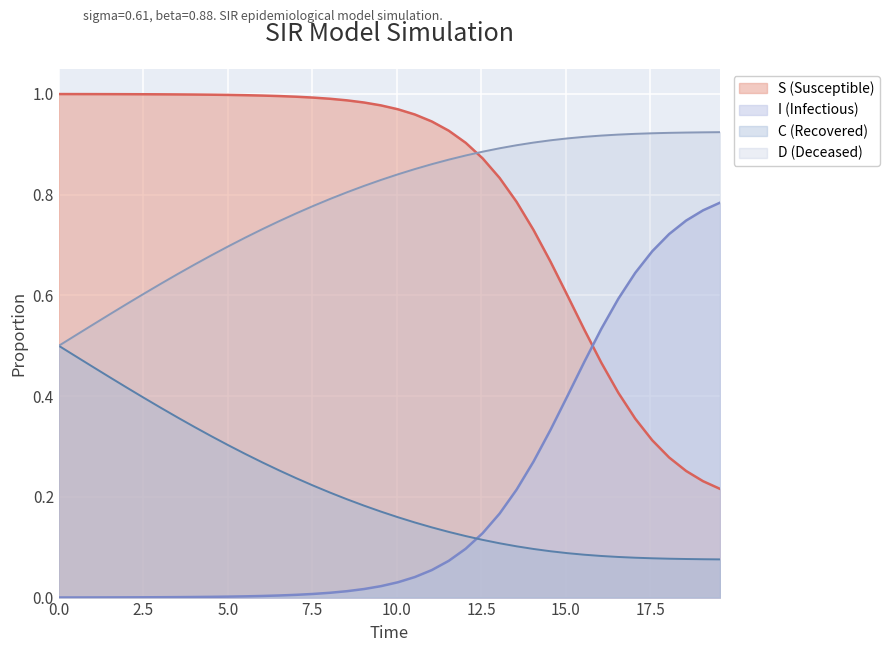

Reading left to right, transcribe all the data shown in this chart.

S: 0.0=1.0	0.5016722408026756=1.0	1.0033444816053512=1.0	1.5050167224080266=1.0	2.0066889632107023=1.0	2.508361204013378=1.0	3.0100334448160533=1.0	3.511705685618729=1.0	4.013377926421405=1.0	4.51505016722408=1.0	5.016722408026756=1.0	5.518394648829432=1.0	6.020066889632107=1.0	6.521739130434782=1.0	7.023411371237458=1.0	7.525083612040134=1.0	8.02675585284281=1.0	8.528428093645484=1.0	9.03010033444816=1.0	9.531772575250836=1.0	10.033444816053512=1.0	10.535117056856187=1.0	11.036789297658864=0.9	11.538461538461538=0.9	12.040133779264213=0.9	12.54180602006689=0.9	13.043478260869565=0.8	13.545150501672241=0.8	14.046822742474916=0.7	14.548494983277592=0.7	15.050167224080267=0.6	15.551839464882944=0.5	16.05351170568562=0.5	16.555183946488295=0.4	17.05685618729097=0.4	17.558528428093645=0.3	18.06020066889632=0.3	18.561872909698998=0.3	19.06354515050167=0.2	19.565217391304348=0.2
I: 0.0=0.0	0.5016722408026756=0.0	1.0033444816053512=0.0	1.5050167224080266=0.0	2.0066889632107023=0.0	2.508361204013378=0.0	3.0100334448160533=0.0	3.511705685618729=0.0	4.013377926421405=0.0	4.51505016722408=0.0	5.016722408026756=0.0	5.518394648829432=0.0	6.020066889632107=0.0	6.521739130434782=0.0	7.023411371237458=0.0	7.525083612040134=0.0	8.02675585284281=0.0	8.528428093645484=0.0	9.03010033444816=0.0	9.531772575250836=0.0	10.033444816053512=0.0	10.535117056856187=0.0	11.036789297658864=0.1	11.538461538461538=0.1	12.040133779264213=0.1	12.54180602006689=0.1	13.043478260869565=0.2	13.545150501672241=0.2	14.046822742474916=0.3	14.548494983277592=0.3	15.050167224080267=0.4	15.551839464882944=0.5	16.05351170568562=0.5	16.555183946488295=0.6	17.05685618729097=0.6	17.558528428093645=0.7	18.06020066889632=0.7	18.561872909698998=0.7	19.06354515050167=0.8	19.565217391304348=0.8
C: 0.0=0.5	0.5016722408026756=0.5	1.0033444816053512=0.5	1.5050167224080266=0.4	2.0066889632107023=0.4	2.508361204013378=0.4	3.0100334448160533=0.4	3.511705685618729=0.4	4.013377926421405=0.3	4.51505016722408=0.3	5.016722408026756=0.3	5.518394648829432=0.3	6.020066889632107=0.3	6.521739130434782=0.3	7.023411371237458=0.2	7.525083612040134=0.2	8.02675585284281=0.2	8.528428093645484=0.2	9.03010033444816=0.2	9.531772575250836=0.2	10.033444816053512=0.2	10.535117056856187=0.1	11.036789297658864=0.1	11.538461538461538=0.1	12.040133779264213=0.1	12.54180602006689=0.1	13.043478260869565=0.1	13.545150501672241=0.1	14.046822742474916=0.1	14.548494983277592=0.1	15.050167224080267=0.1	15.551839464882944=0.1	16.05351170568562=0.1	16.555183946488295=0.1	17.05685618729097=0.1	17.558528428093645=0.1	18.06020066889632=0.1	18.561872909698998=0.1	19.06354515050167=0.1	19.565217391304348=0.1
D: 0.0=0.5	0.5016722408026756=0.5	1.0033444816053512=0.5	1.5050167224080266=0.6	2.0066889632107023=0.6	2.508361204013378=0.6	3.0100334448160533=0.6	3.511705685618729=0.6	4.013377926421405=0.7	4.51505016722408=0.7	5.016722408026756=0.7	5.518394648829432=0.7	6.020066889632107=0.7	6.521739130434782=0.7	7.023411371237458=0.8	7.525083612040134=0.8	8.02675585284281=0.8	8.528428093645484=0.8	9.03010033444816=0.8	9.531772575250836=0.8	10.033444816053512=0.8	10.535117056856187=0.9	11.036789297658864=0.9	11.538461538461538=0.9	12.040133779264213=0.9	12.54180602006689=0.9	13.043478260869565=0.9	13.545150501672241=0.9	14.046822742474916=0.9	14.548494983277592=0.9	15.050167224080267=0.9	15.551839464882944=0.9	16.05351170568562=0.9	16.555183946488295=0.9	17.05685618729097=0.9	17.558528428093645=0.9	18.06020066889632=0.9	18.561872909698998=0.9	19.06354515050167=0.9	19.565217391304348=0.9